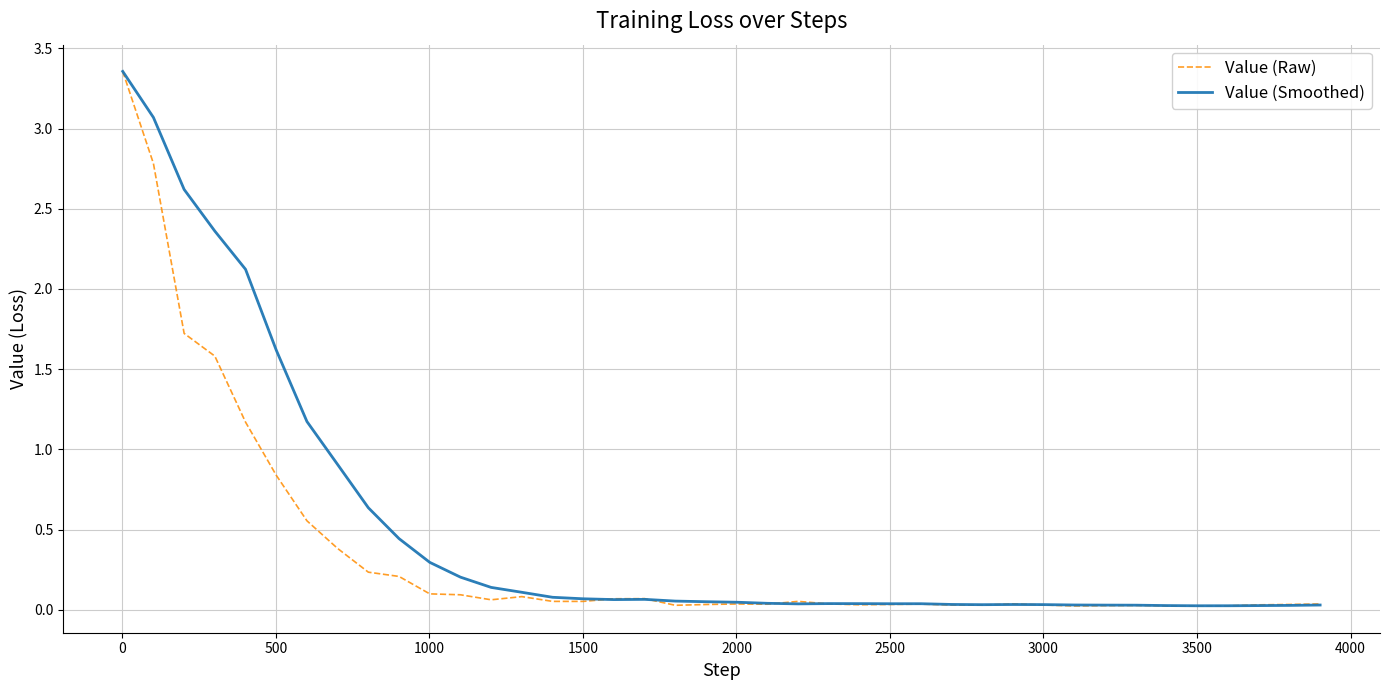

Which series has the largest range (max minus min)?

Value (Raw)